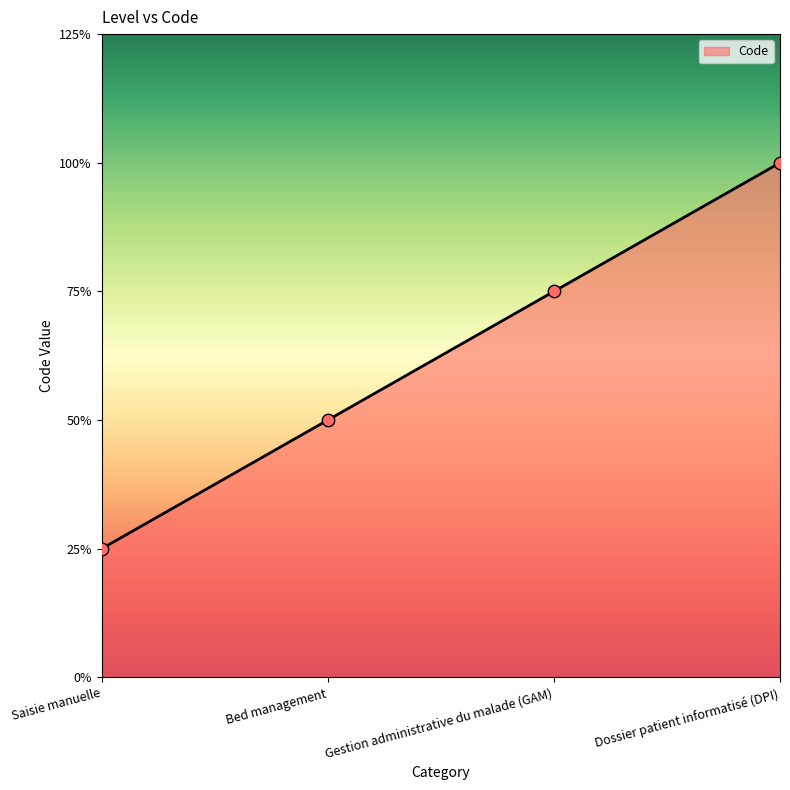

Which has a higher value, Saisie manuelle or Gestion administrative du malade (GAM)?

Gestion administrative du malade (GAM)